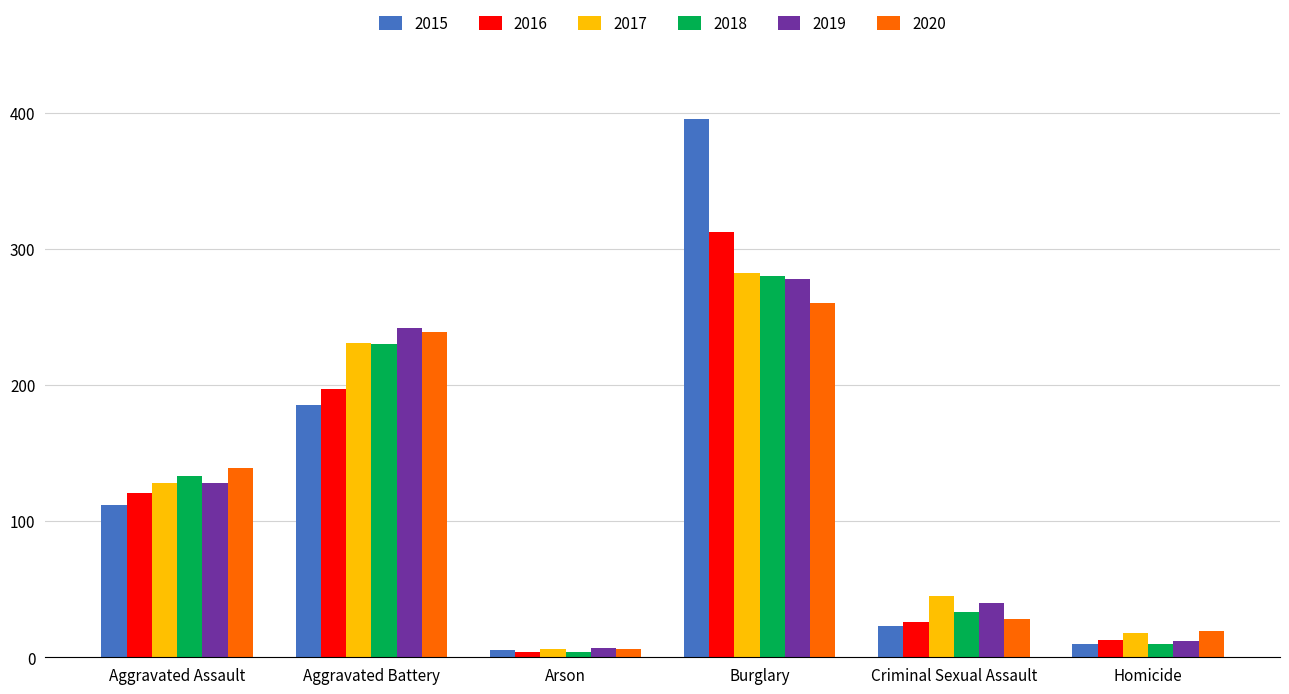

What is the minimum value shown in the chart?

4